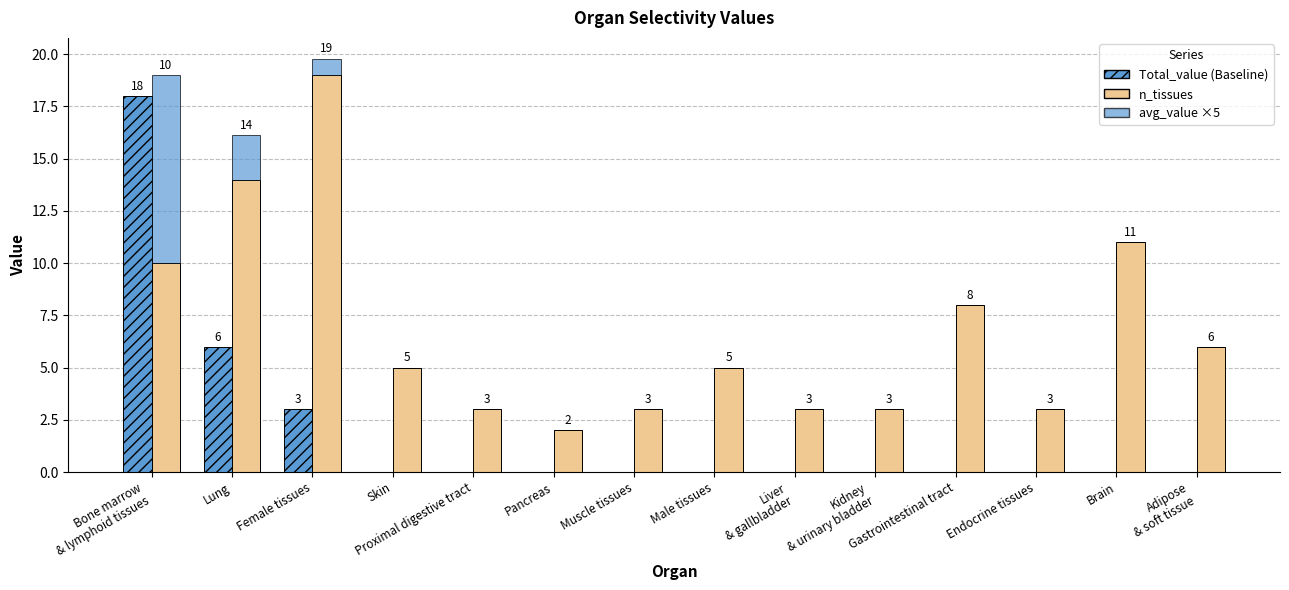

At which label is n_tissues closest to 10?

Bone marrow
& lymphoid tissues